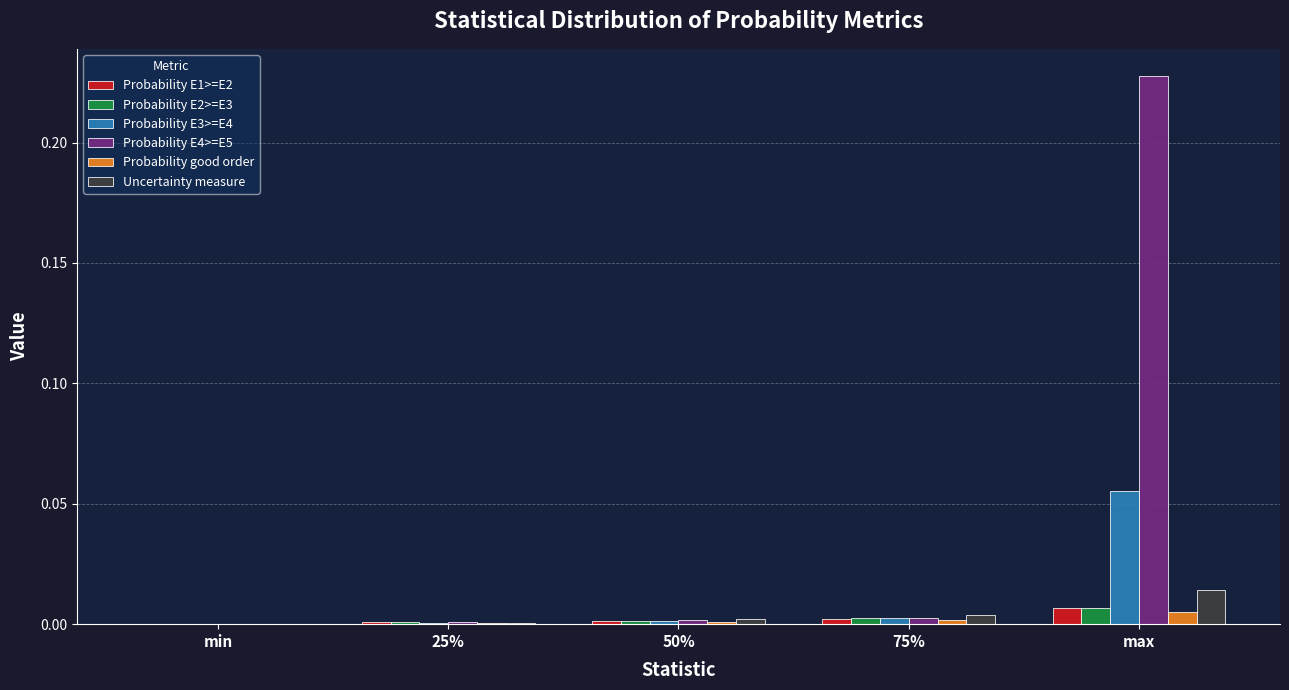

Which series has the largest total across all categories?

Probability E4>=E5